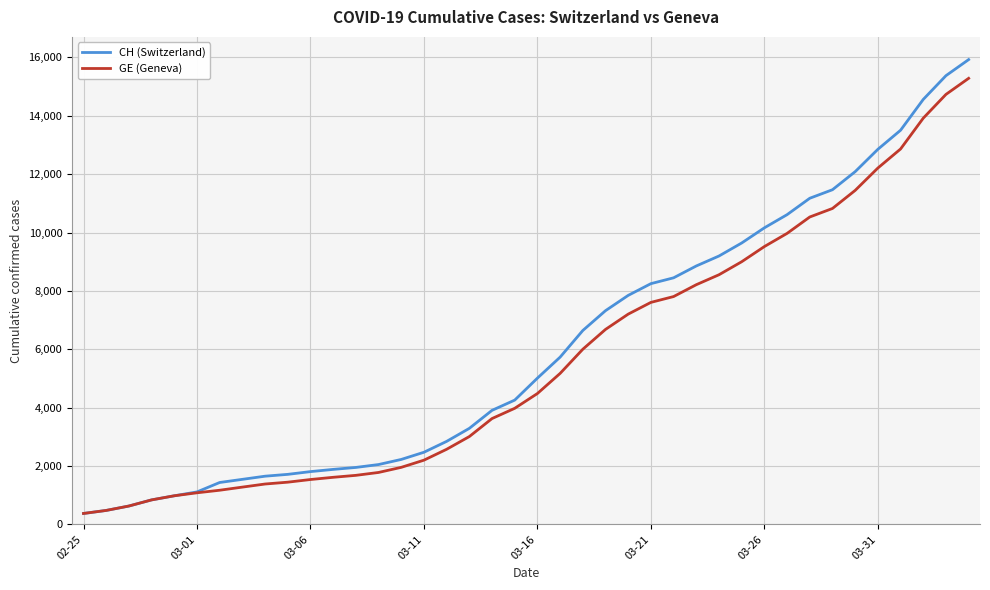

What is the minimum value shown in the chart?

375